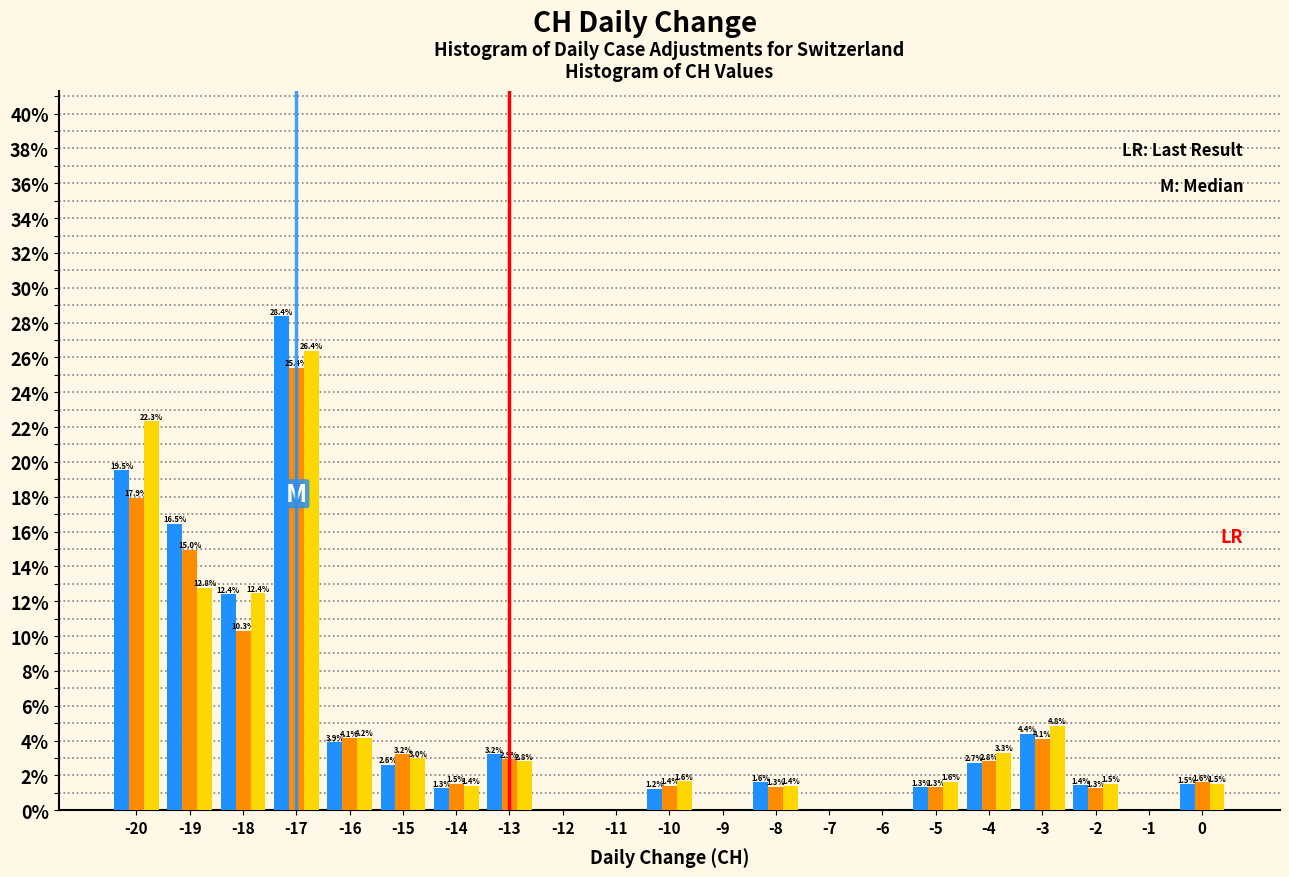

What is the total value across all series at 0?

4.6